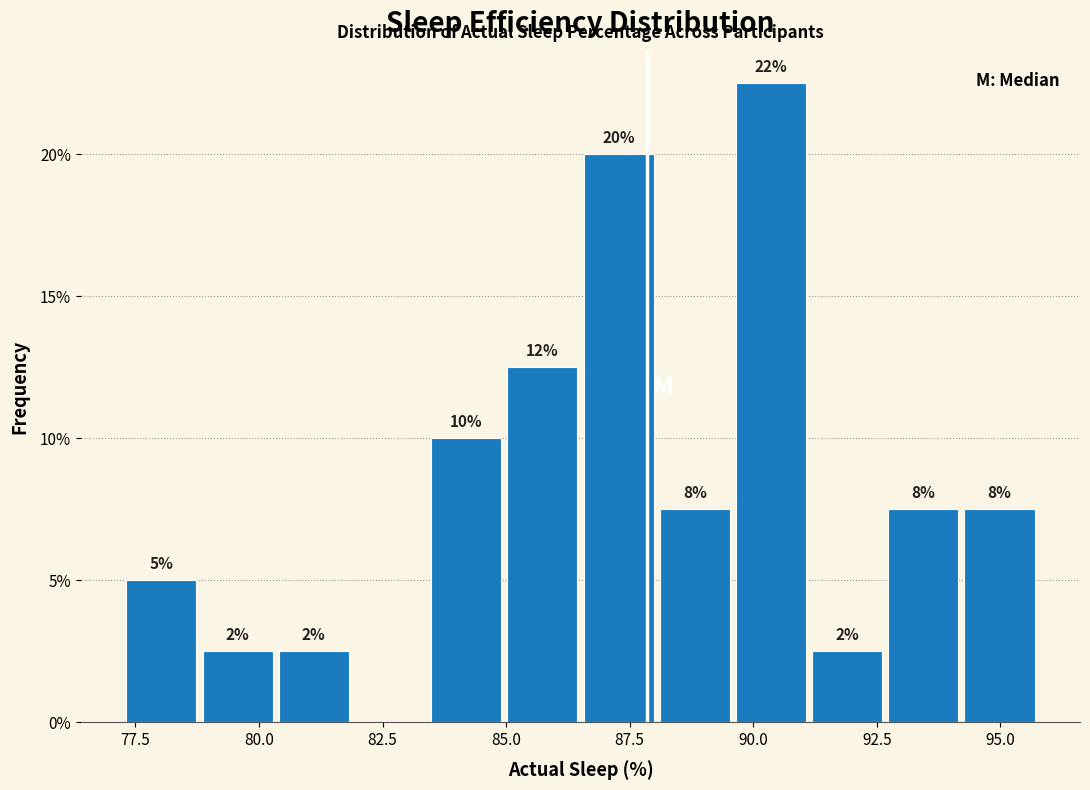

Read against the x-axis, roughly where is the centre of the tallest bar?

90.5